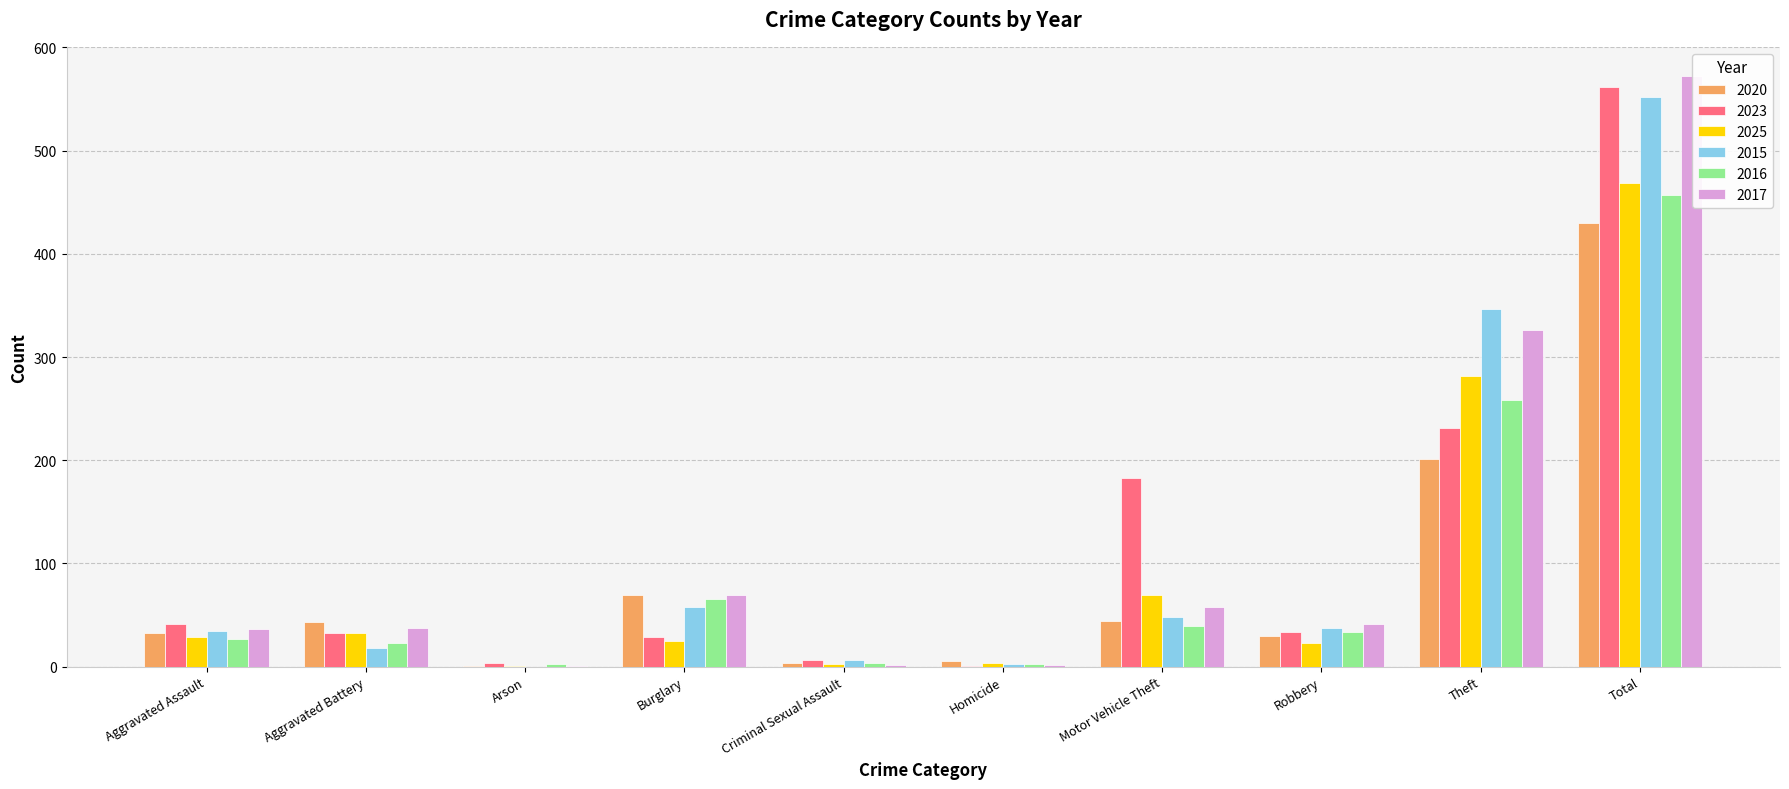

What is the average value of the 2020 series?

86